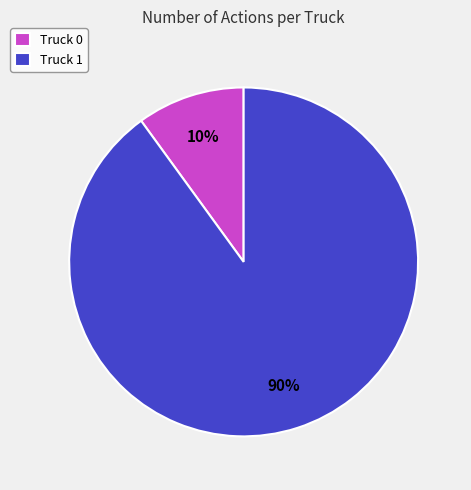

How many segments does this pie chart have?

2